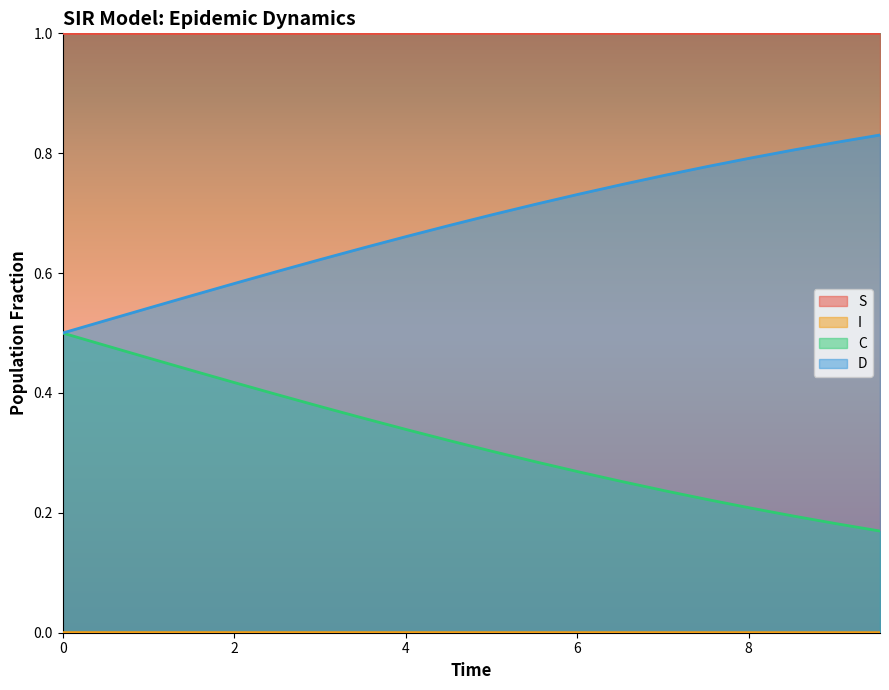

True or false: S has more than 1 points higher than both neighbors.

False